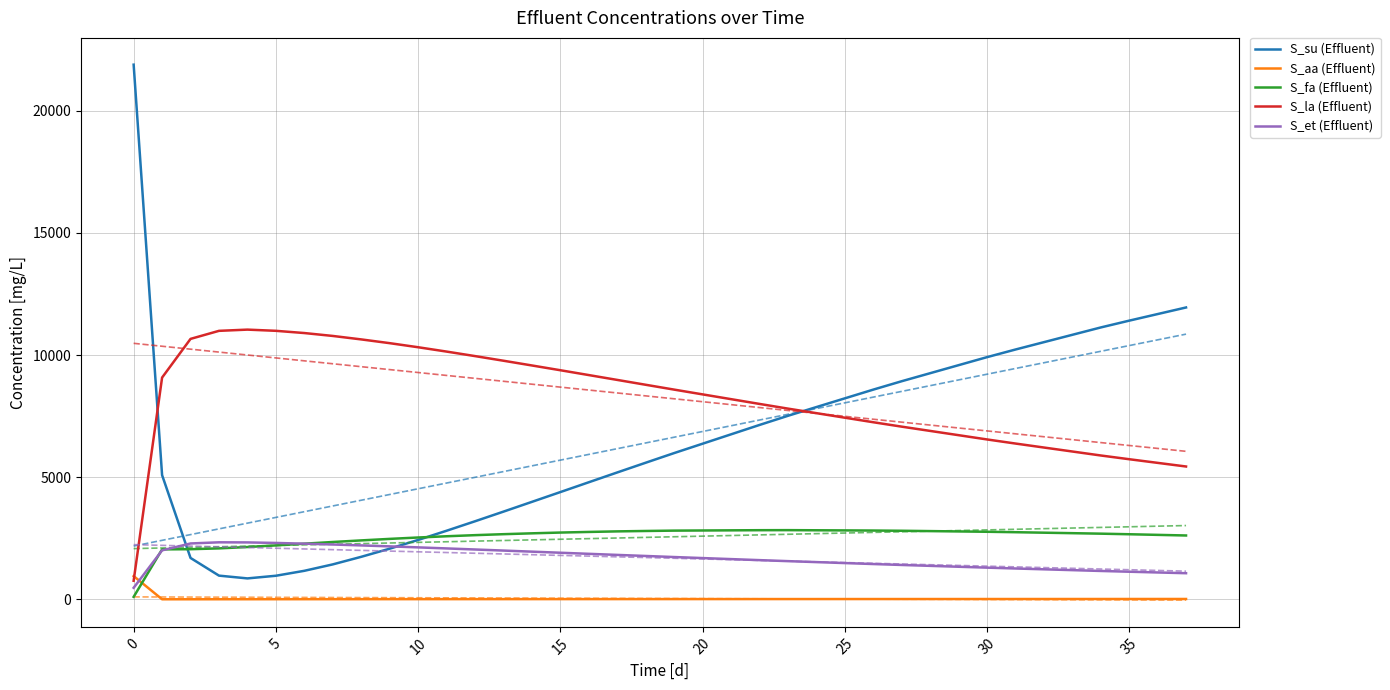

The value of S_et (Effluent) at 21 is 1645.9. True or false?

True